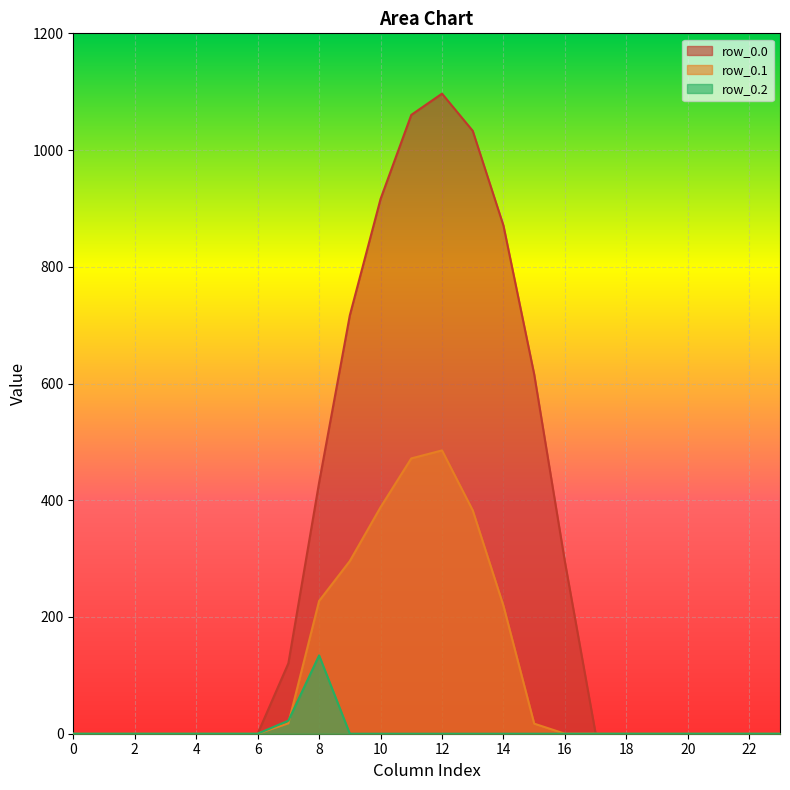

Reading left to right, transcribe all the data shown in this chart.

row_0.0: 0.0	0.0	0.0	0.0	0.0	0.0	0.0	120.6	430.3	716.9	916.2	1060.3	1096.7	1032.9	870.6	615.9	294.5	0.0	0.0	0.0	0.0	0.0	0.0	0.0
row_0.1: 0.0	0.0	0.0	0.0	0.0	0.0	0.0	17.7	227.5	295.9	388.1	471.7	485.4	382.7	219.2	17.3	0.0	0.0	0.0	0.0	0.0	0.0	0.0	0.0
row_0.2: 0.0	0.0	0.0	0.0	0.0	0.0	0.0	22.3	134.2	0.0	0.0	0.0	0.0	0.0	0.0	0.0	0.0	0.0	0.0	0.0	0.0	0.0	0.0	0.0